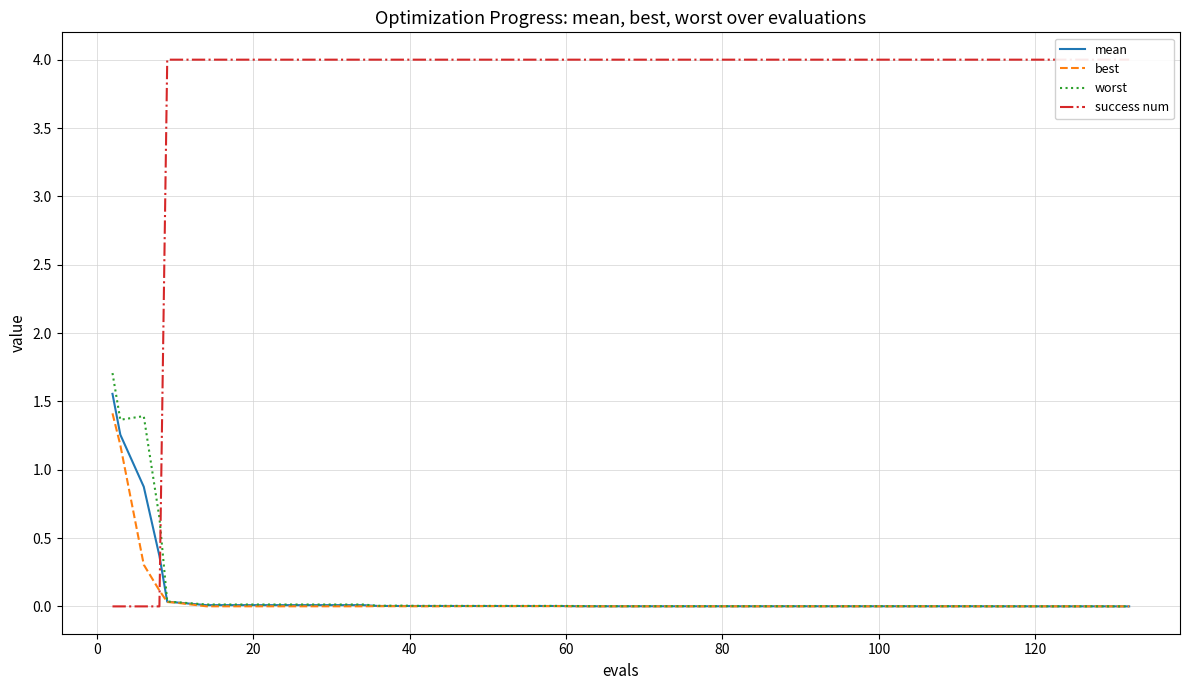

How many positive values does the success num series have?

36